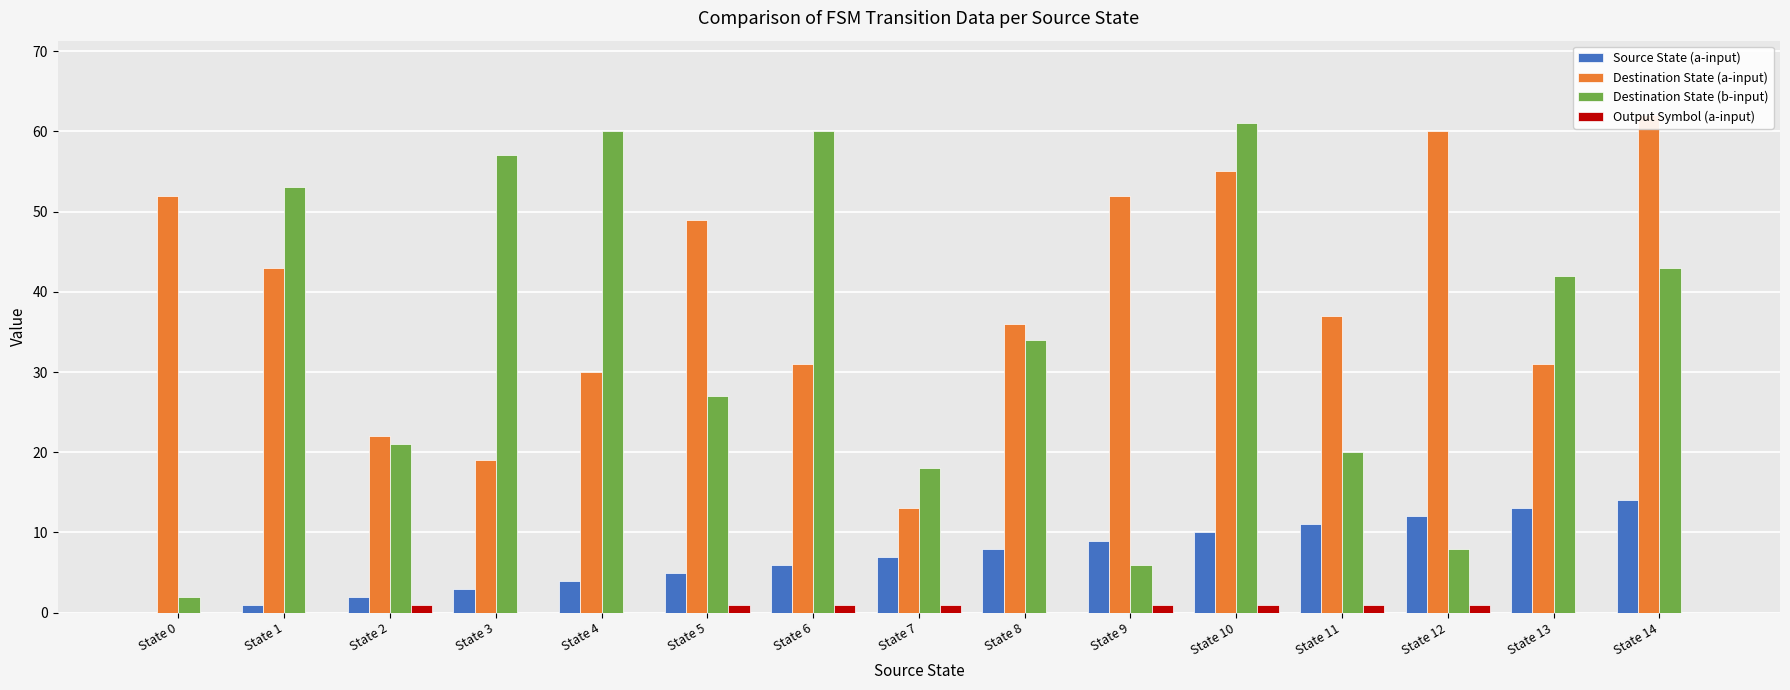

Reading left to right, what are all the values shown in this chart?

Source State (a-input): State 0=0	State 1=1	State 2=2	State 3=3	State 4=4	State 5=5	State 6=6	State 7=7	State 8=8	State 9=9	State 10=10	State 11=11	State 12=12	State 13=13	State 14=14
Destination State (a-input): State 0=52	State 1=43	State 2=22	State 3=19	State 4=30	State 5=49	State 6=31	State 7=13	State 8=36	State 9=52	State 10=55	State 11=37	State 12=60	State 13=31	State 14=62
Destination State (b-input): State 0=2	State 1=53	State 2=21	State 3=57	State 4=60	State 5=27	State 6=60	State 7=18	State 8=34	State 9=6	State 10=61	State 11=20	State 12=8	State 13=42	State 14=43
Output Symbol (a-input): State 0=0	State 1=0	State 2=1	State 3=0	State 4=0	State 5=1	State 6=1	State 7=1	State 8=0	State 9=1	State 10=1	State 11=1	State 12=1	State 13=0	State 14=0